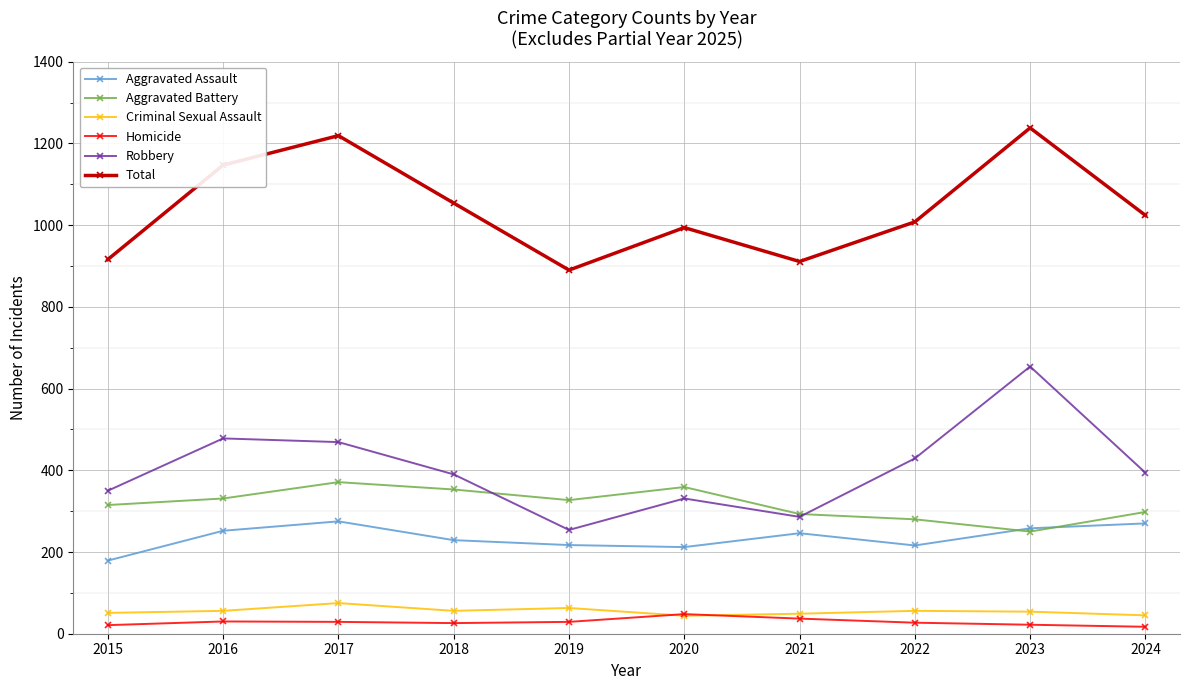

What is the maximum value for Criminal Sexual Assault?

75